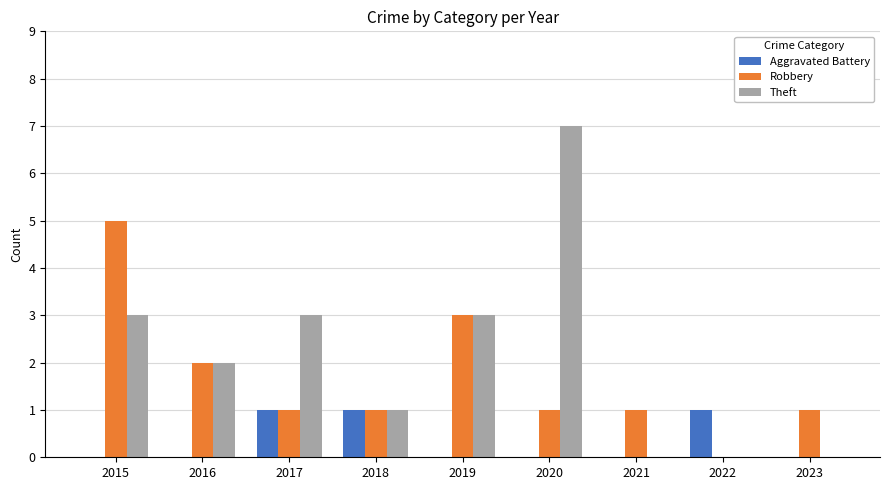

What is the total value across all series at 2019?

6